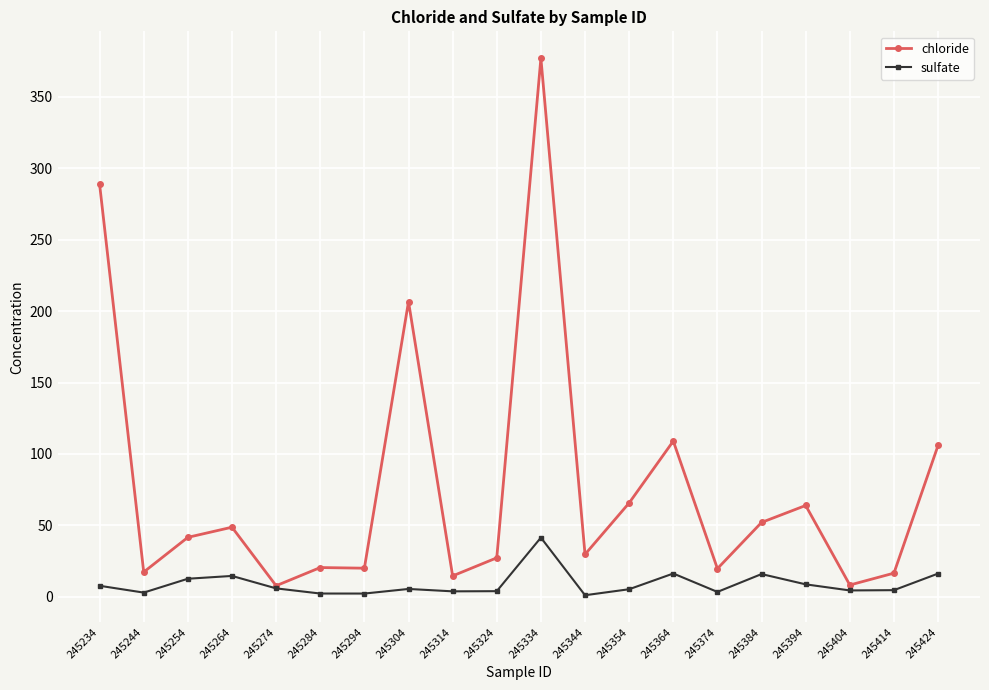

Which series has the widest spread of values?

chloride